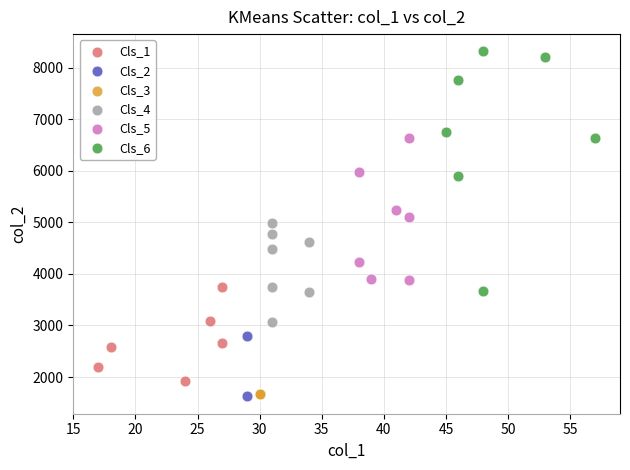

Which series contains the highest Y value?

Cls_6